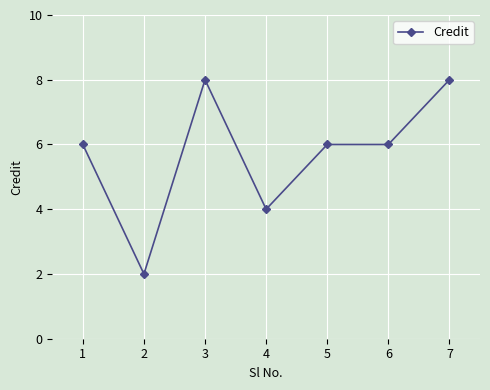

The chart shows a value of 8 at 3. True or false?

True